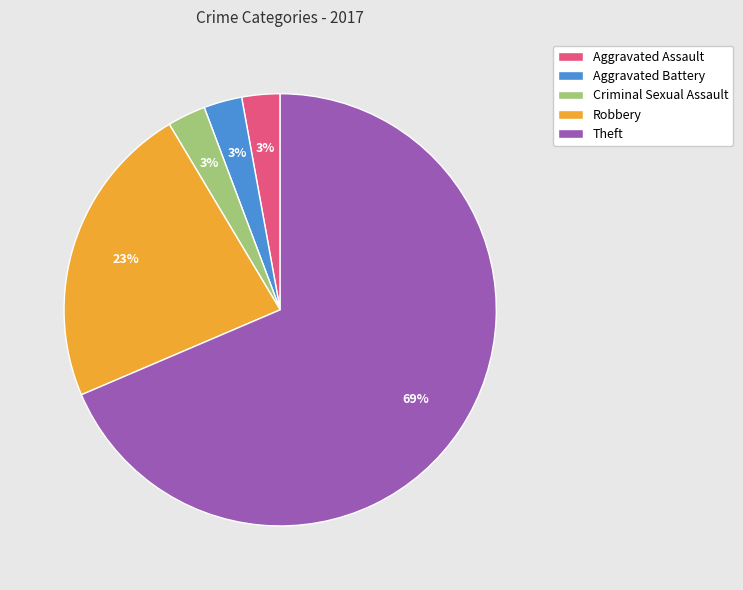

Do Aggravated Assault and Theft together represent more than half of the pie?

Yes